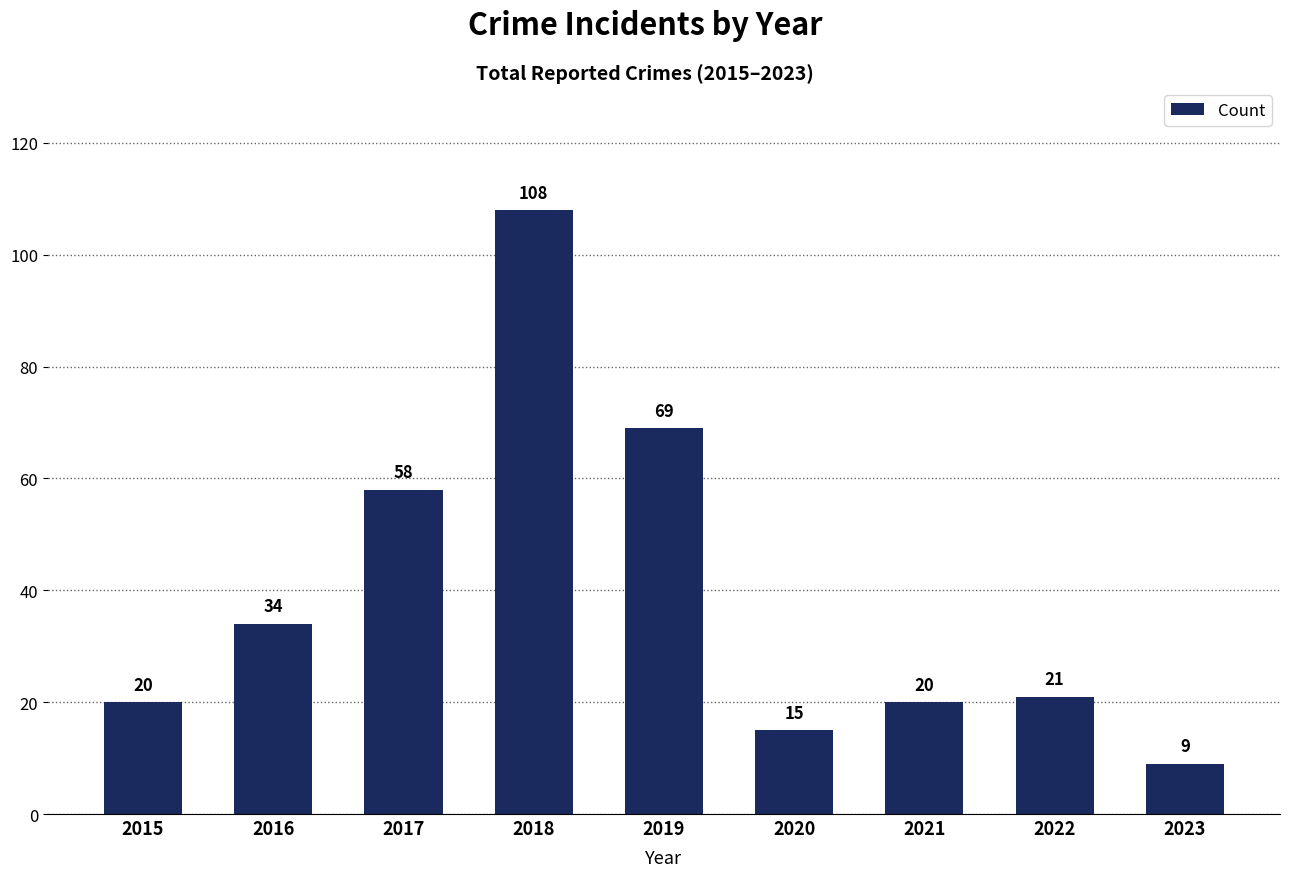

Reading right to left, list all the values displayed in this chart.

9	21	20	15	69	108	58	34	20